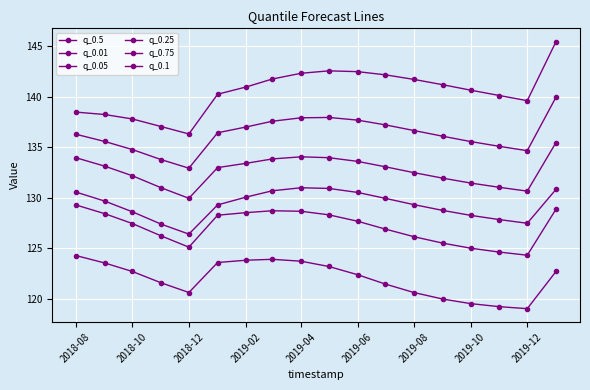

How many lines are shown in the chart?

6